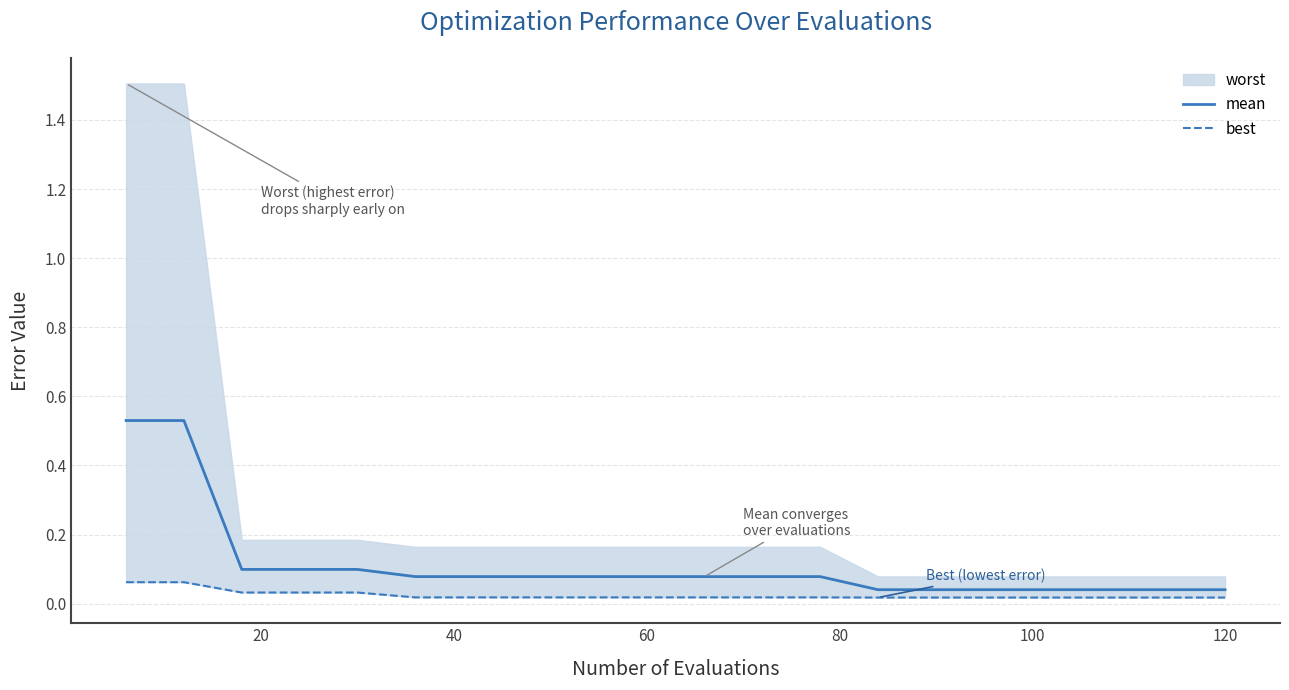

True or false: mean and best cross at least once.

False